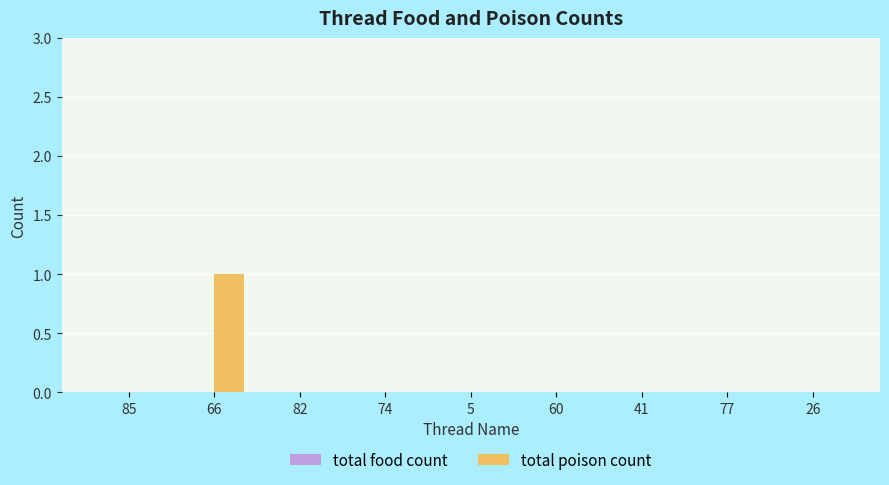

Which label corresponds to the largest value in the chart?

66